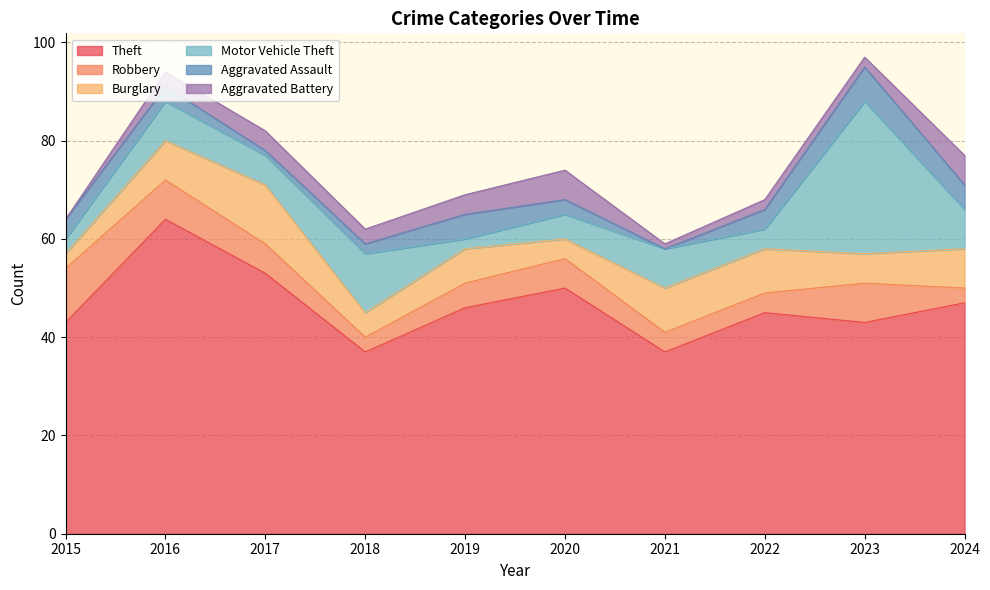

Which series has the largest total across all categories?

Theft